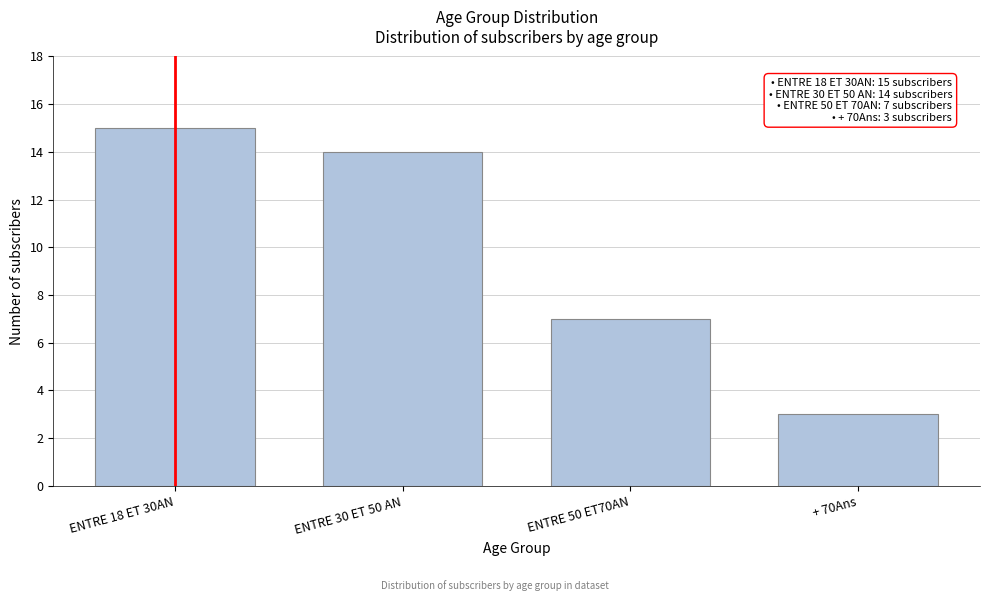

Reading left to right, transcribe all the data shown in this chart.

15	14	7	3